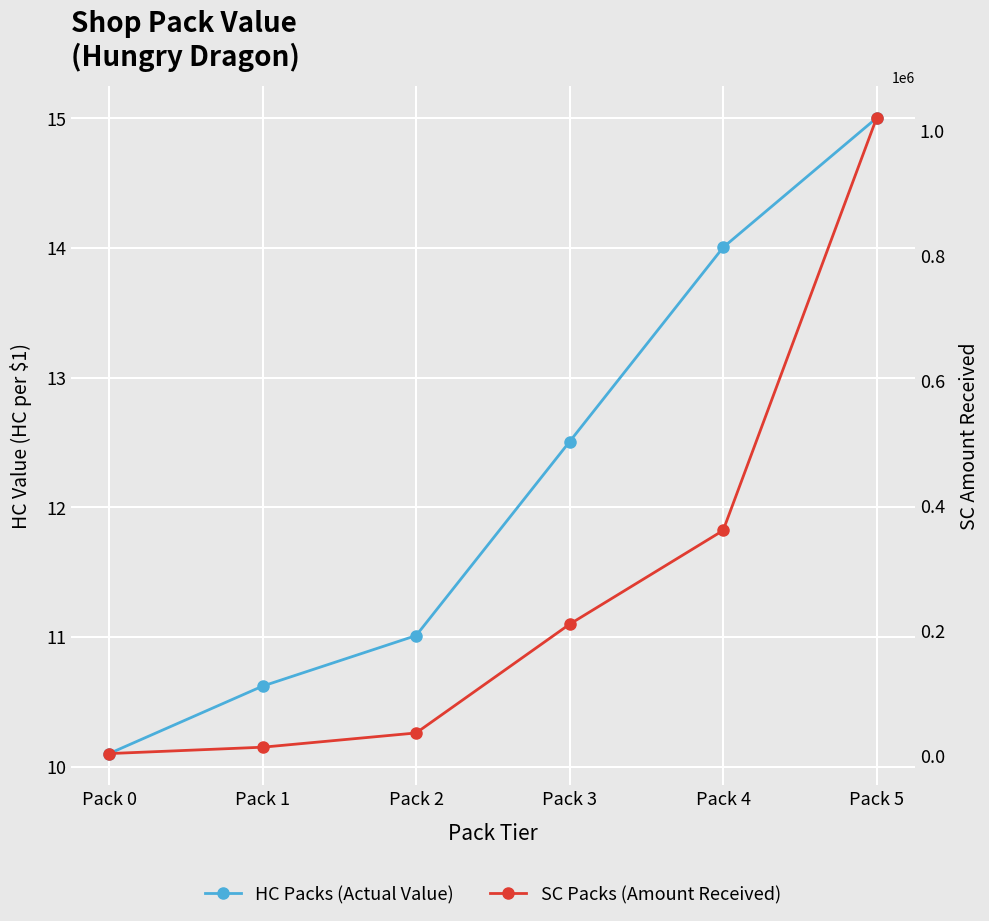

List the series in order of their peak value, highest first.

SC Packs (Amount Received), HC Packs (Actual Value)